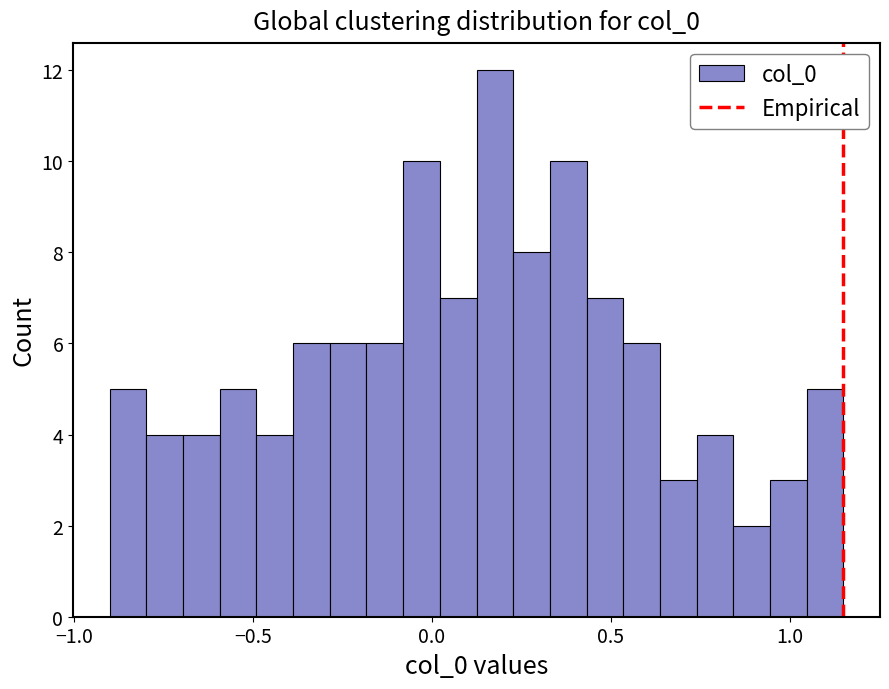

Around what value on the x-axis is the tallest bar? Give the approximate position of its centre, as read against the axis.

0.20